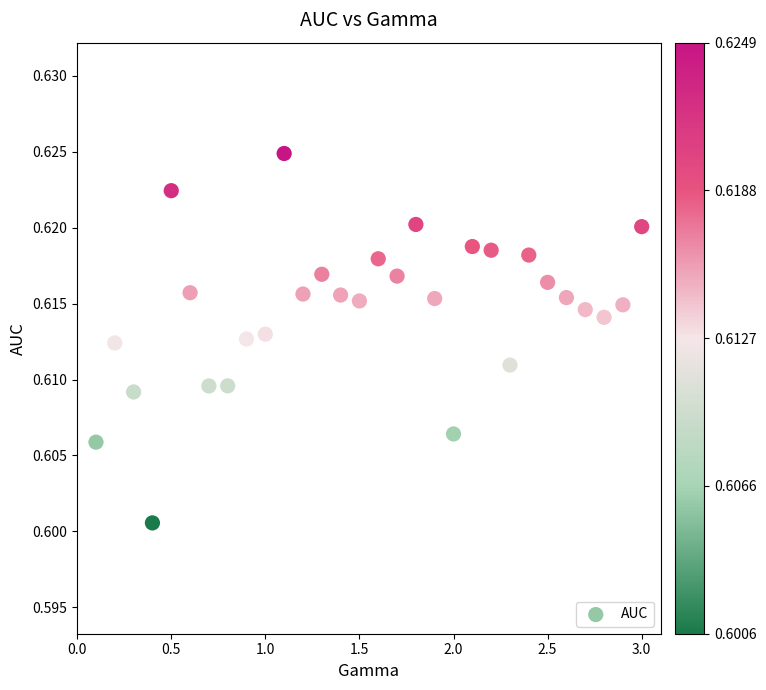

What is the range of X values (max minus min)?

2.9